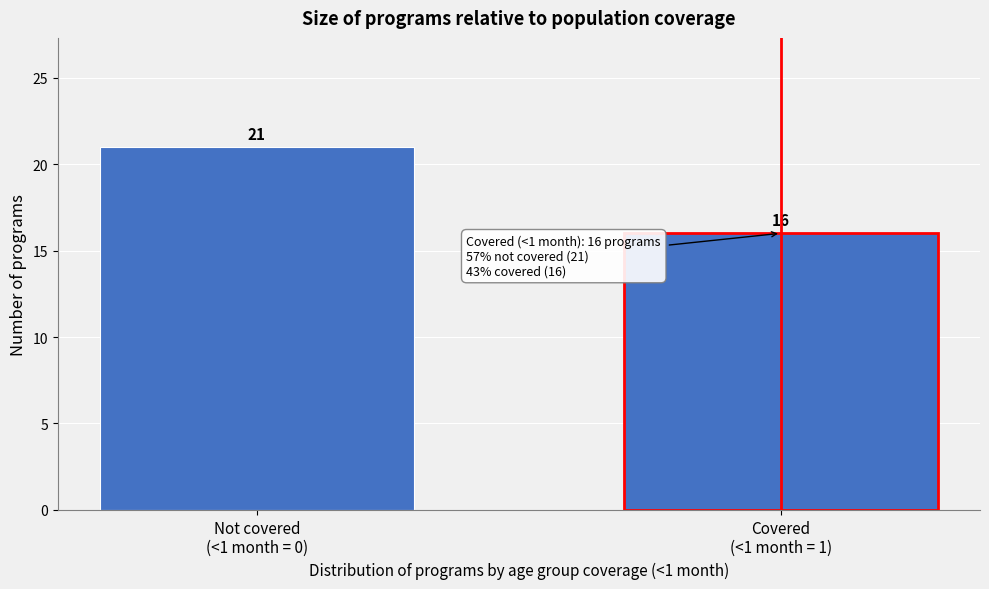

Reading left to right, extract all data points from this chart.

21	16